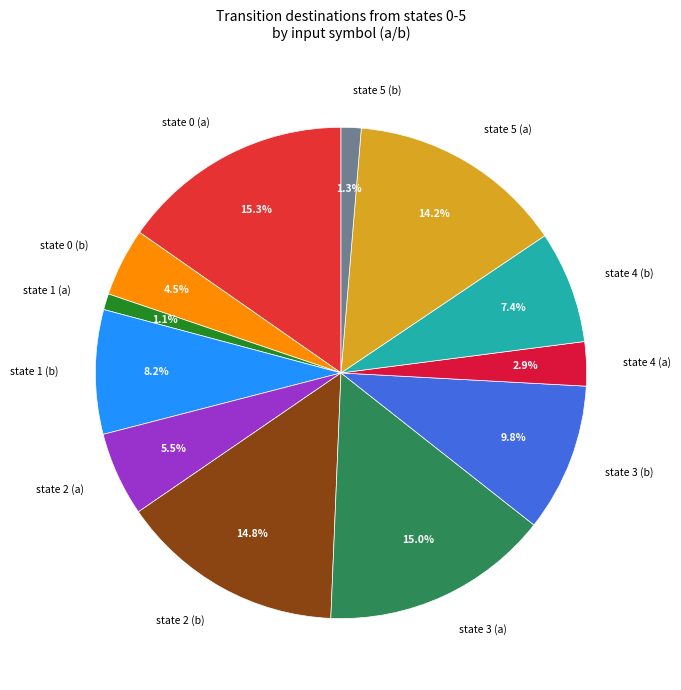

Between state 0 (a) and state 1 (a), which is larger?

state 0 (a)